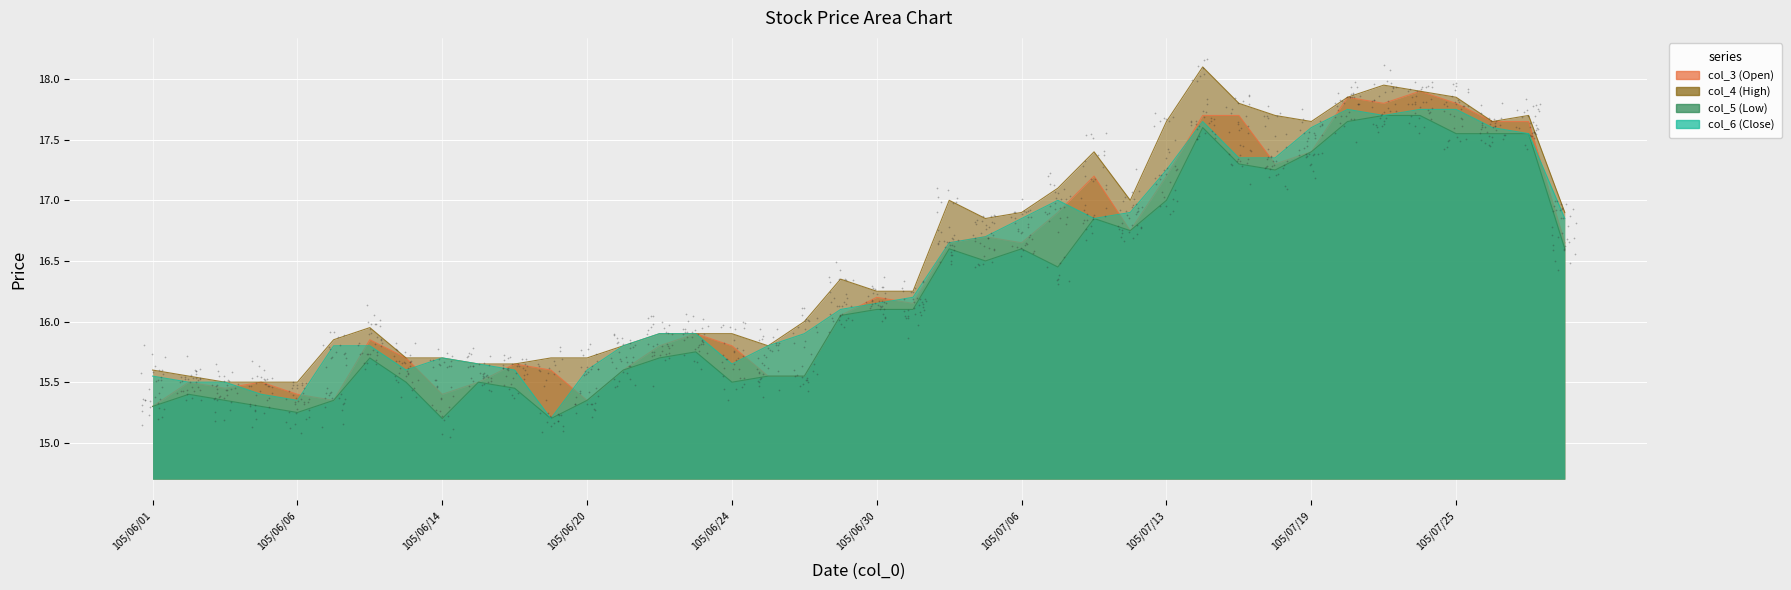

Which series has the largest total across all categories?

col_4 (High)